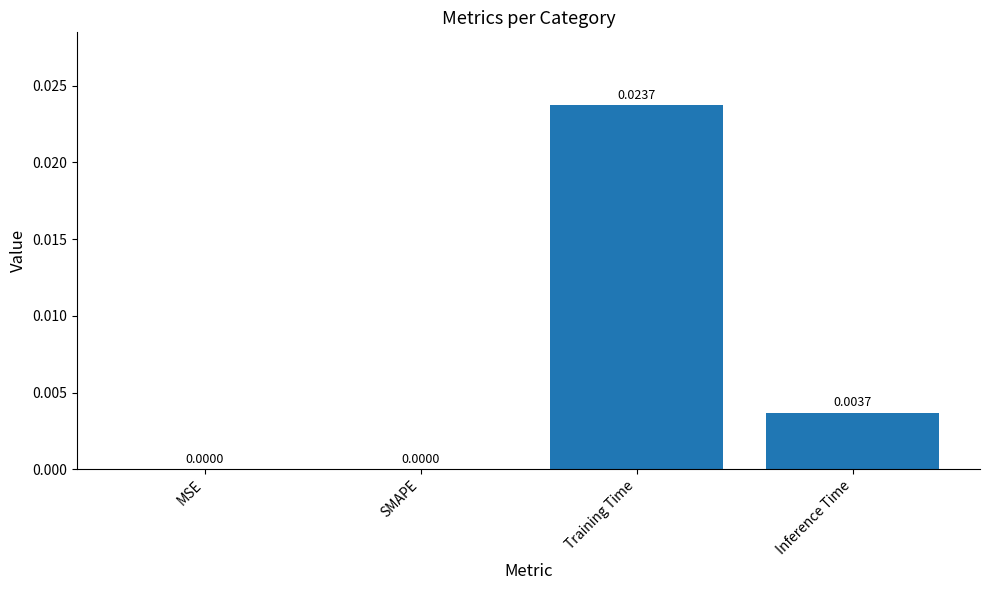

The chart shows a value of 0.0 at Inference Time. True or false?

True